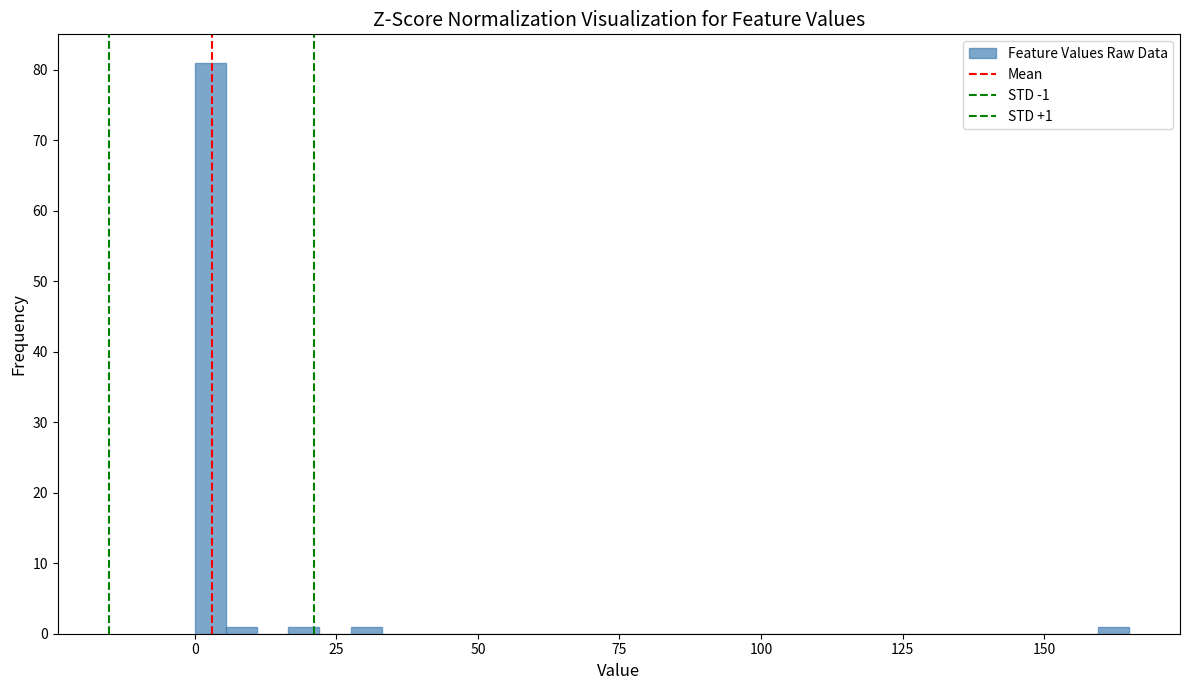

Around what value on the x-axis is the tallest bar? Give the approximate position of its centre, as read against the axis.

5